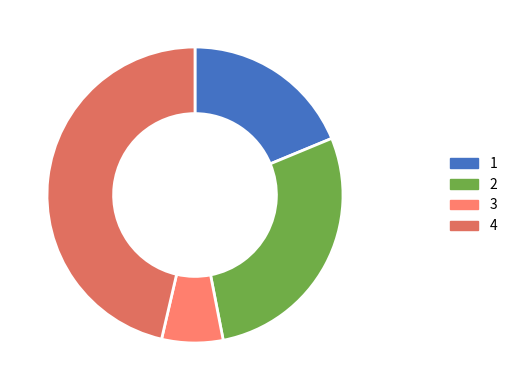

Count the number of slices in the pie.

4